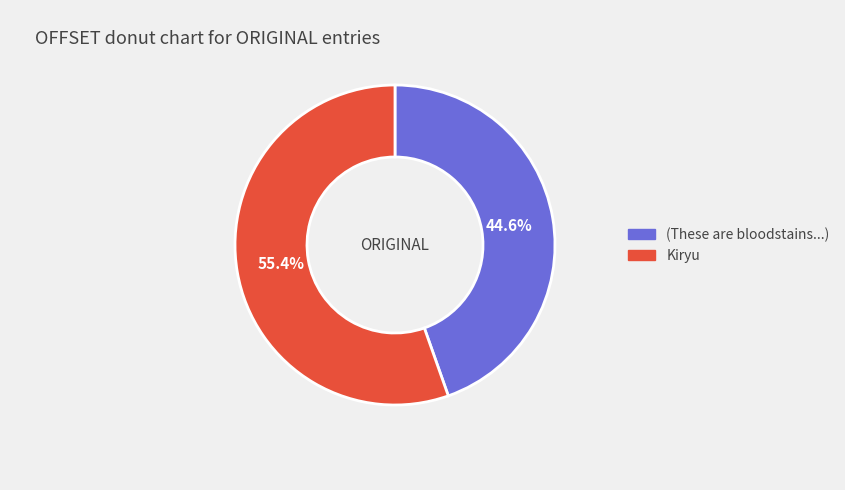

Between (These are bloodstains...) and Kiryu, which is larger?

Kiryu